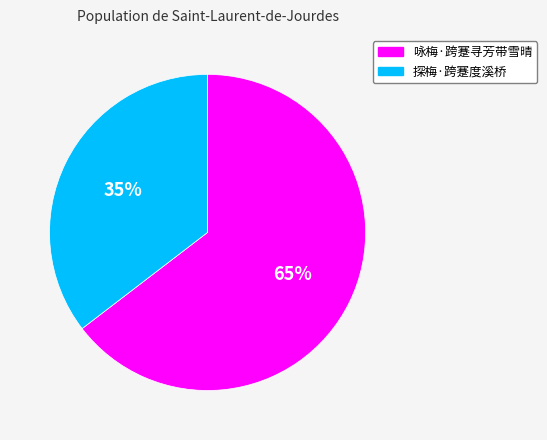

To the nearest percent, what percentage of the pie is 咏梅·跨蹇寻芳带雪晴?

65%